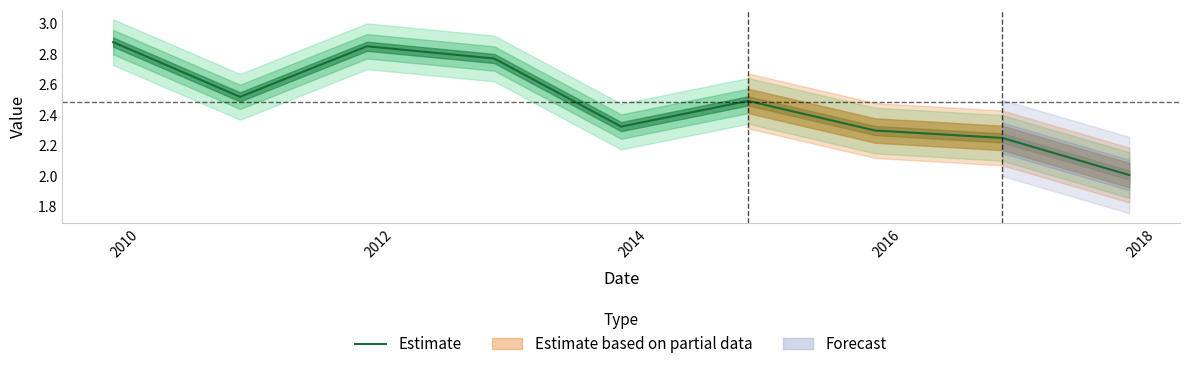

What is the minimum value for Estimate?

2.0